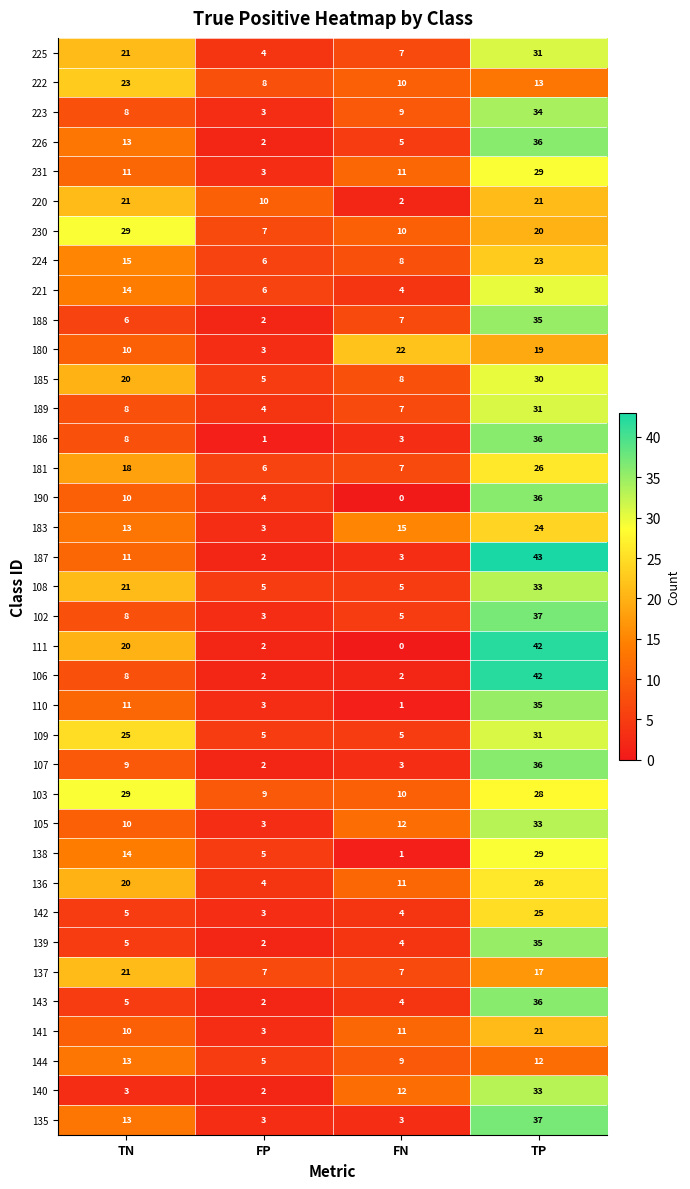

How many values in 190 are above zero?

3